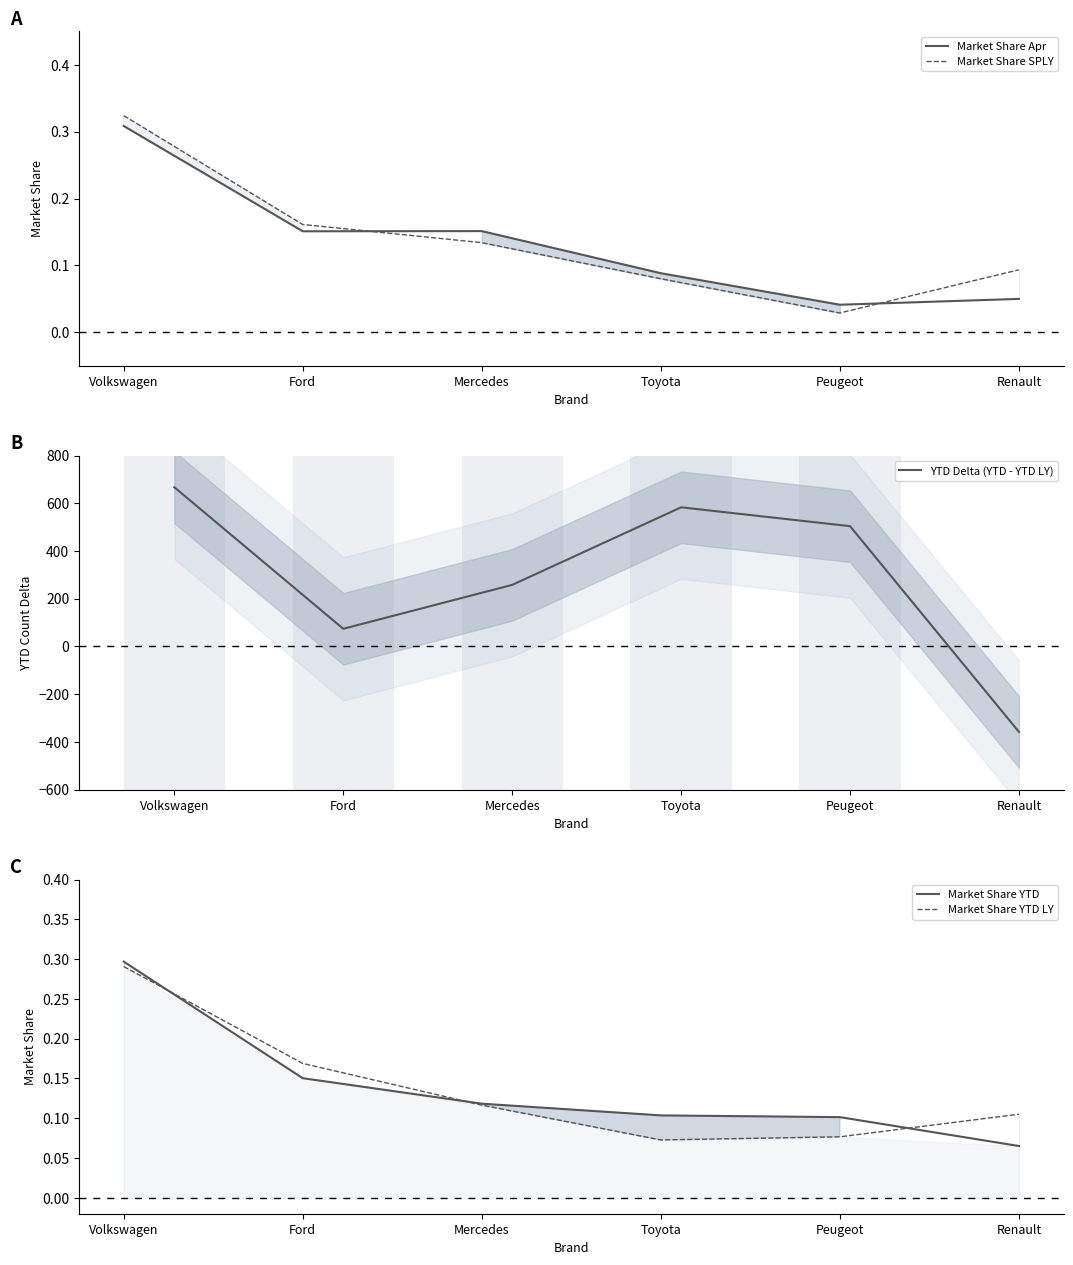

Is it true that YTD Delta (YTD - YTD LY) equals 583 at Toyota?

True